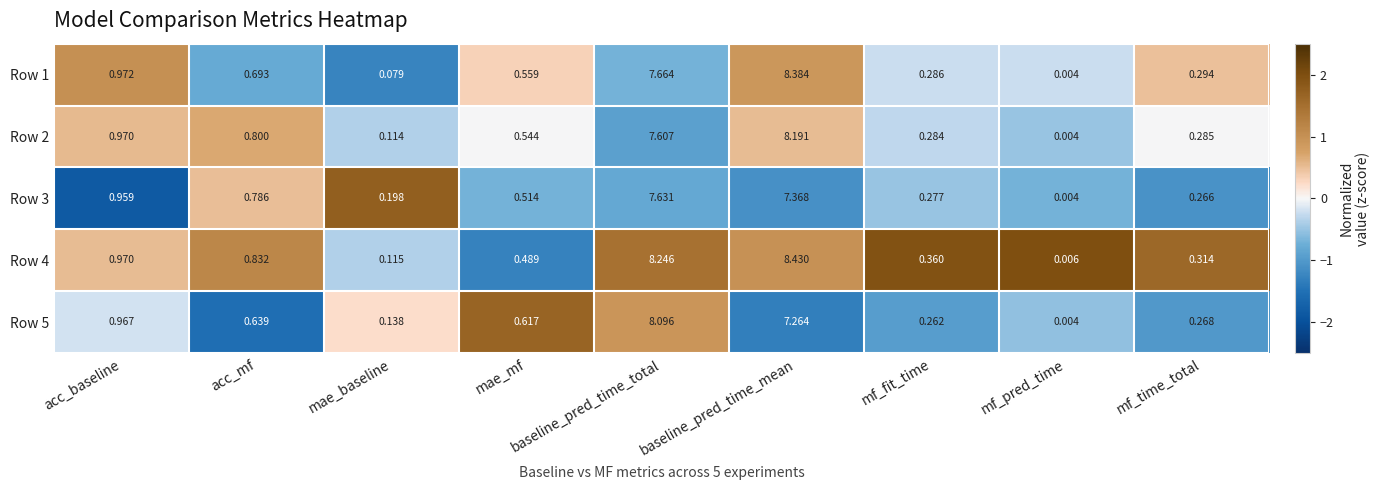

At how many categories does at least one series exceed 1?

2